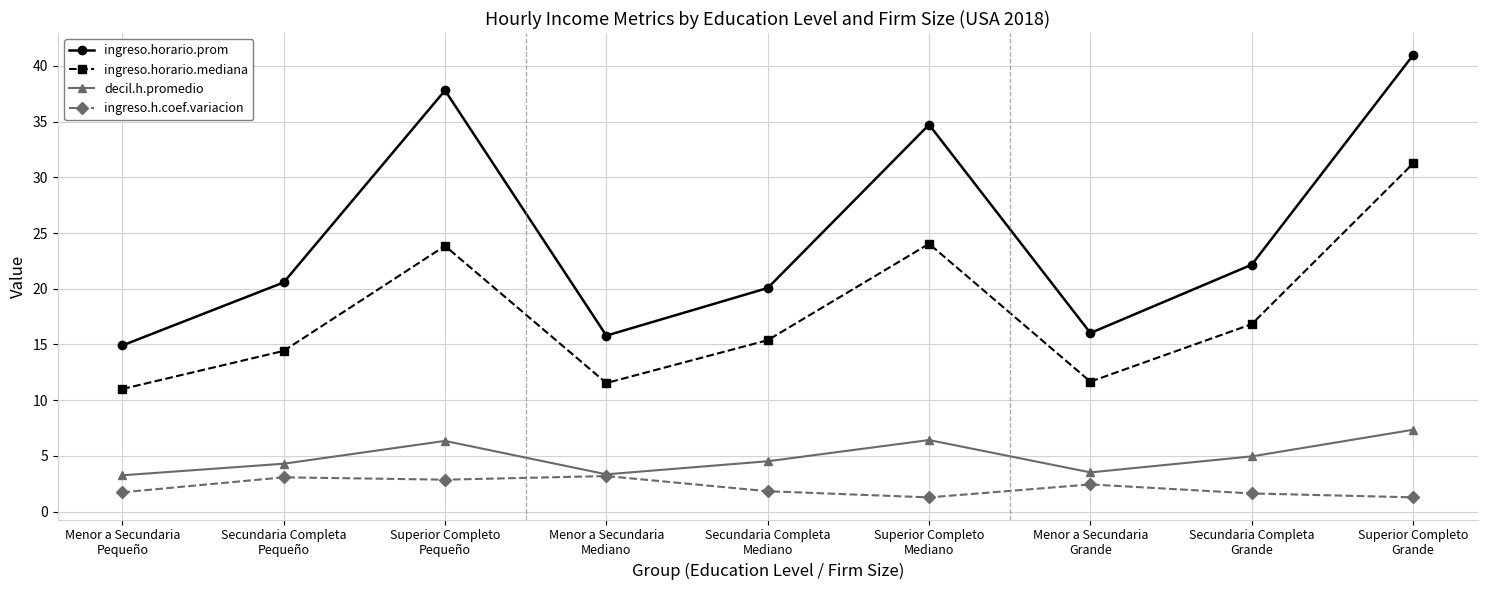

Between Secundaria Completa
Pequeño and Menor a Secundaria
Grande, which series saw the biggest shift?

ingreso.horario.prom